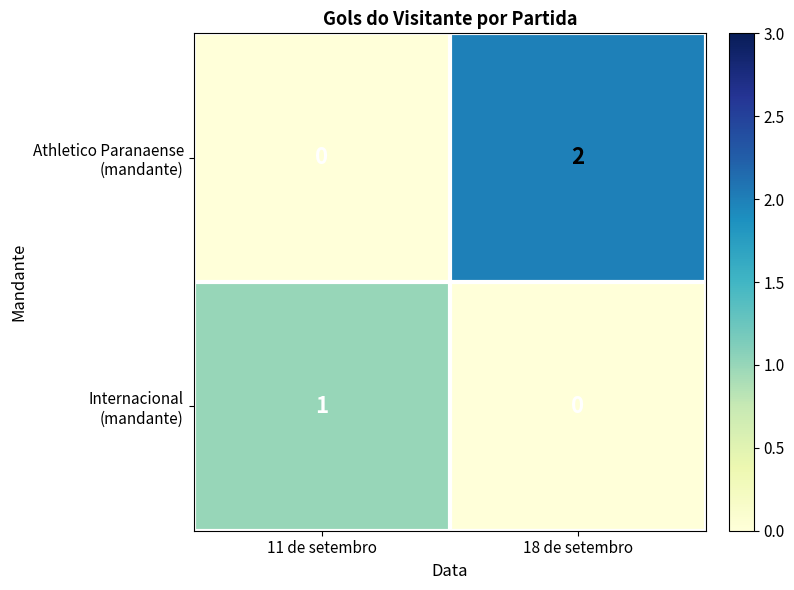

At which category does the chart reach its peak across all series?

18 de setembro